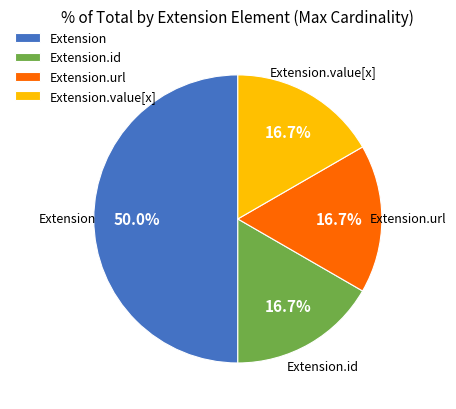

Is Extension.id the majority of the pie?

No